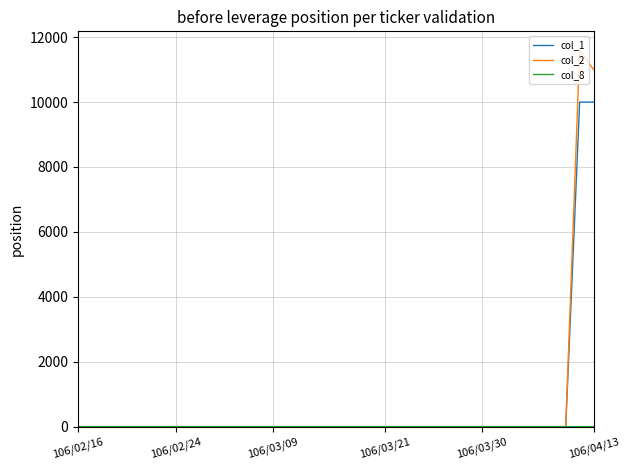

Which series has the widest spread of values?

col_2